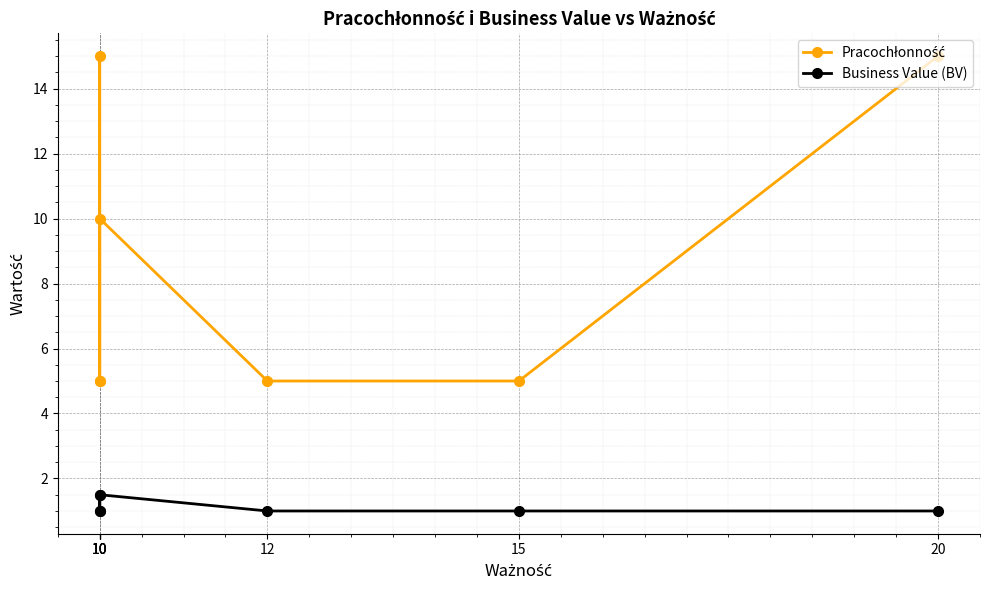

True or false: Business Value (BV) has a value of 1.0 at 10.

True